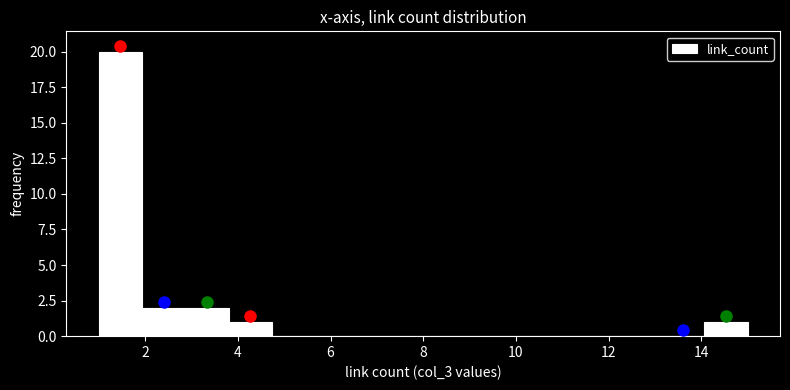

What is the height of the bar covering 14.0 to 15.0 on the x-axis? Neither the bar edges nor the heights are printed on the chart, so give them approximately, as read against the axes.

1